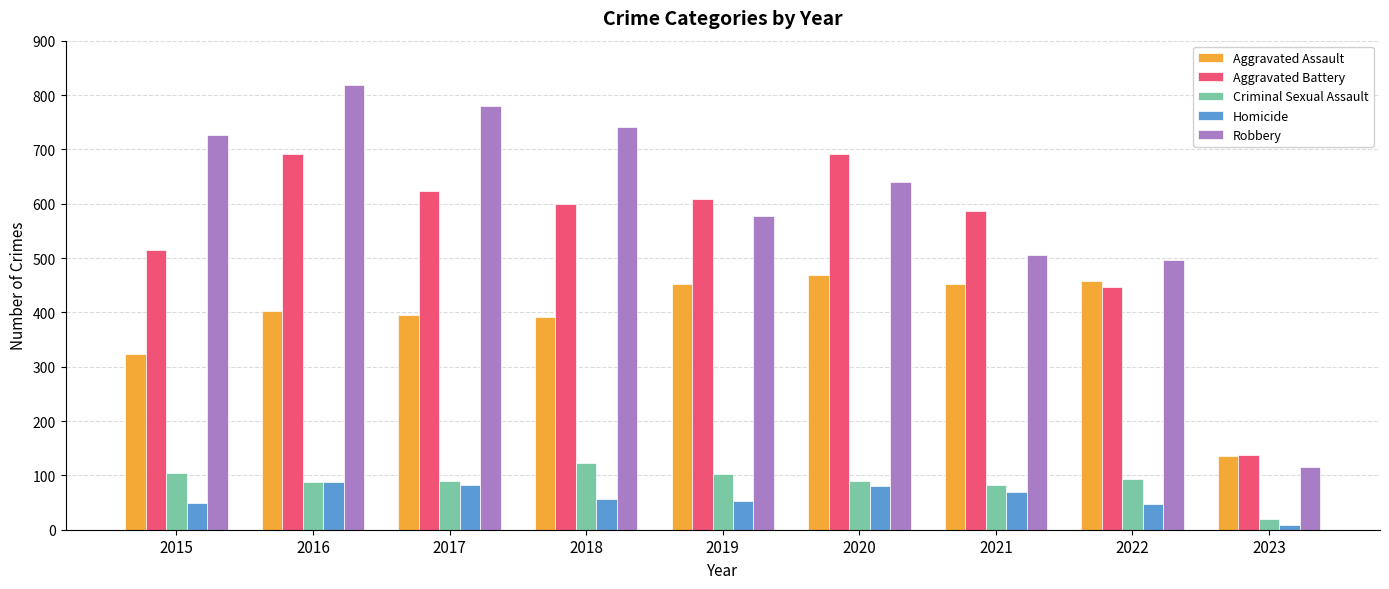

What is the difference between the Aggravated Battery values at 2023 and 2022?

308